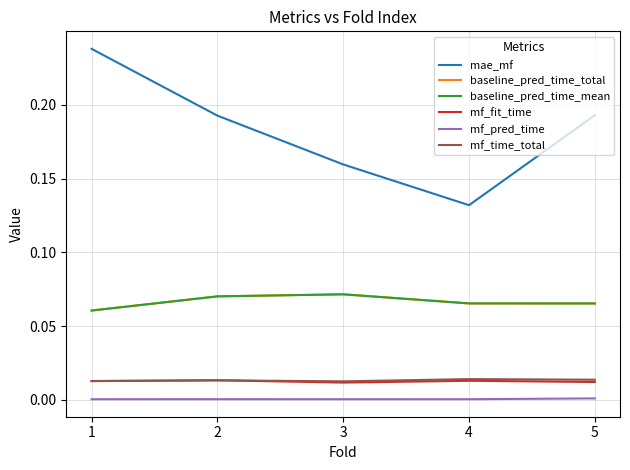

The value of mf_pred_time at 3 is 0.0. True or false?

False